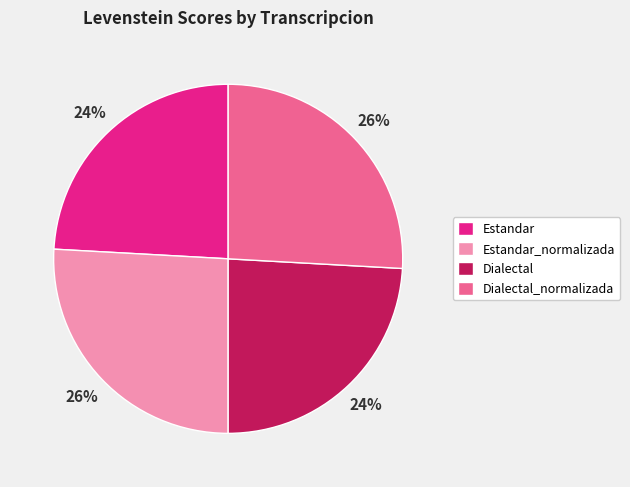

Do Estandar and Dialectal together represent more than half of the pie?

No